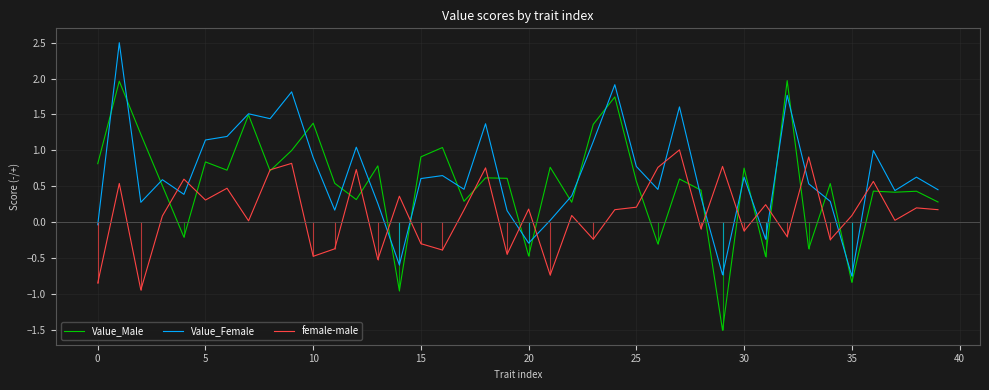

Which series ends up on top after the final intersection of female-male and Value_Female?

Value_Female